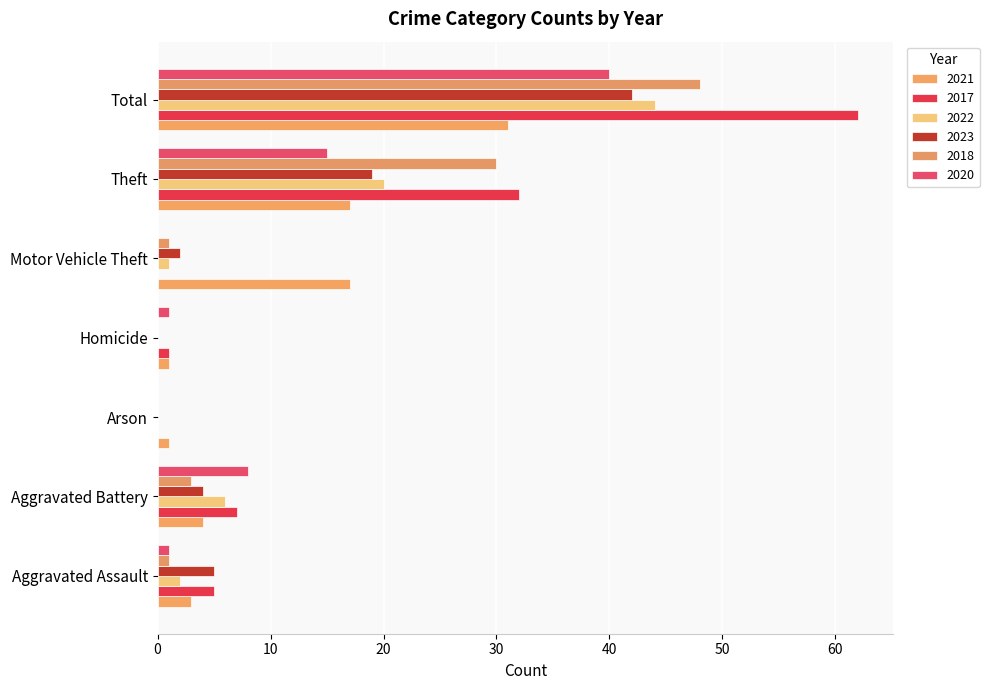

List the series in order of their peak value, lowest first.

2021, 2020, 2023, 2022, 2018, 2017